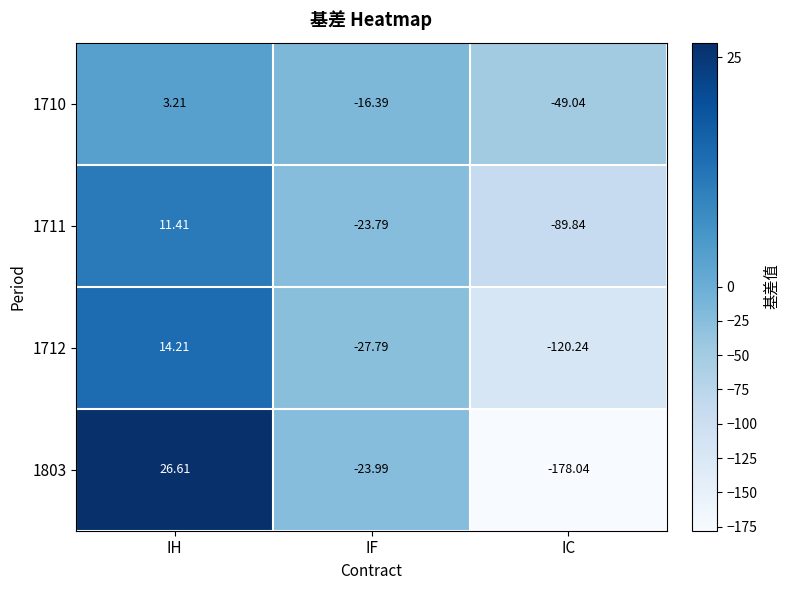

At which category is the sum across all series the highest?

IH